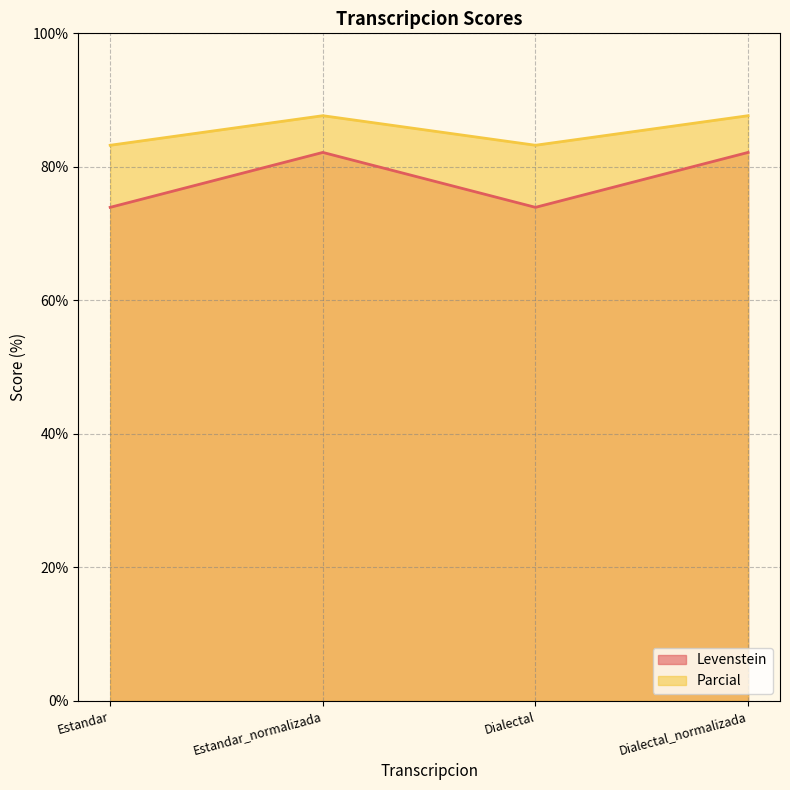

Read the Levenstein value at Dialectal_normalizada.

82.2